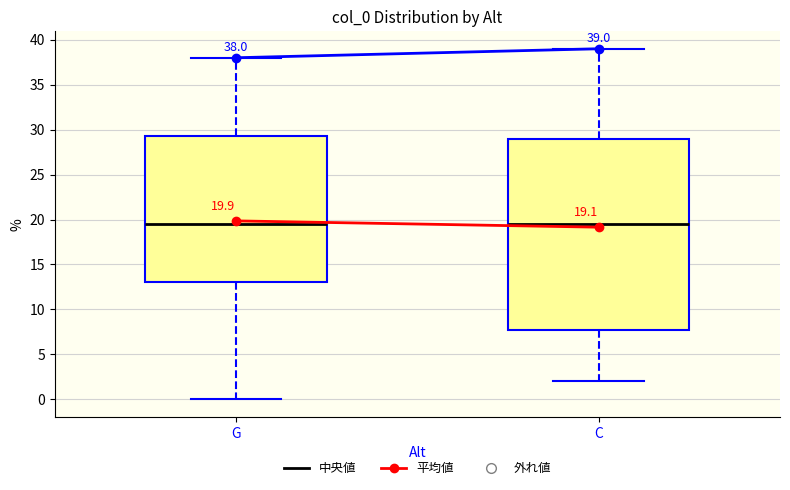

Comparing the boxes themselves (not the whiskers), which one is the tallest?

C